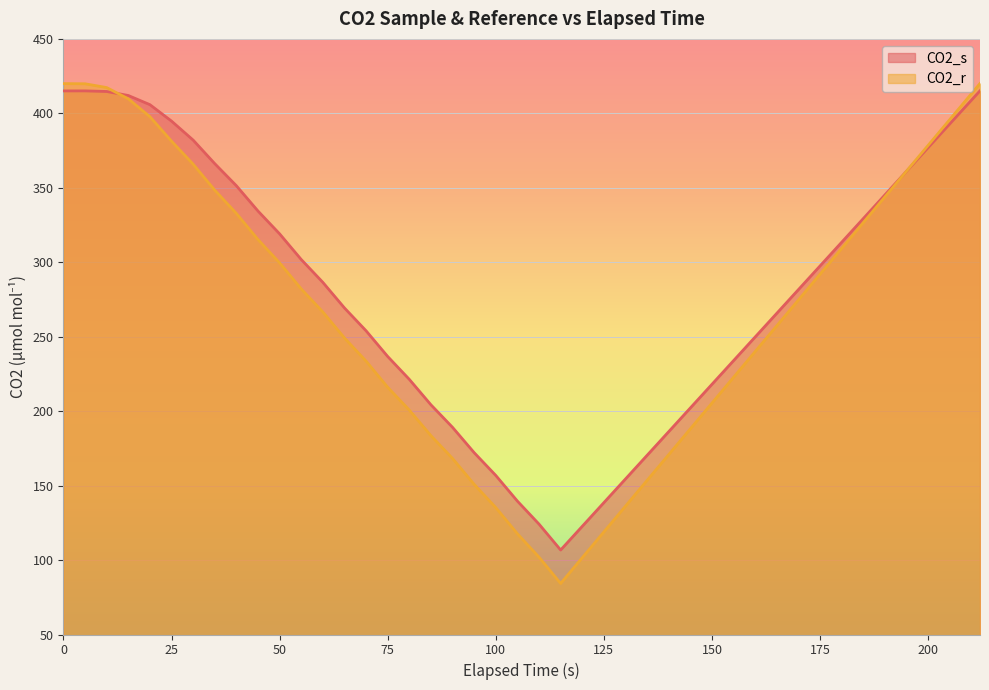

List the series in order of their peak value, highest first.

CO2_r, CO2_s